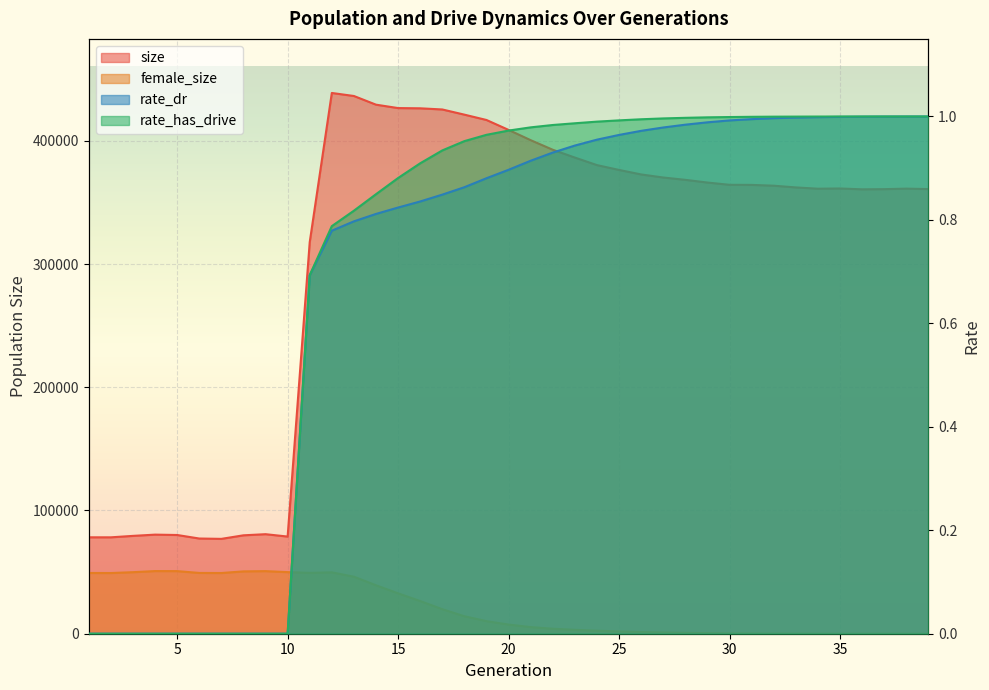

What is the difference between the rate_dr values at 32 and 2?

1.0